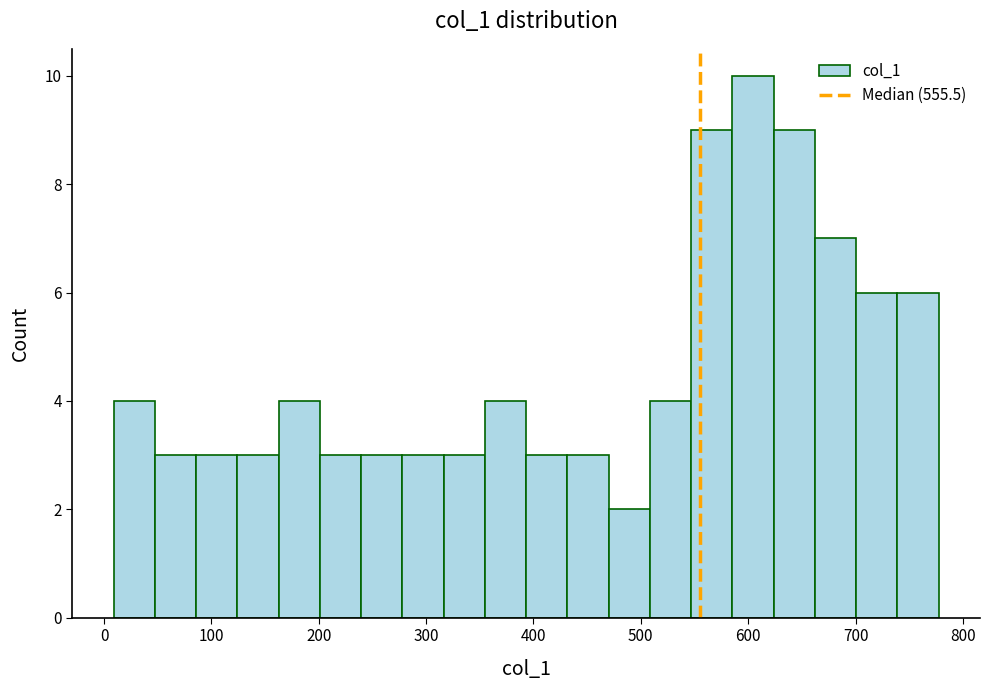

Around what value on the x-axis is the tallest bar? Give the approximate position of its centre, as read against the axis.

600